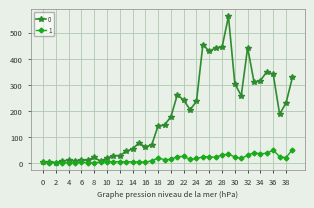

Count the number of categories in the chart.

40